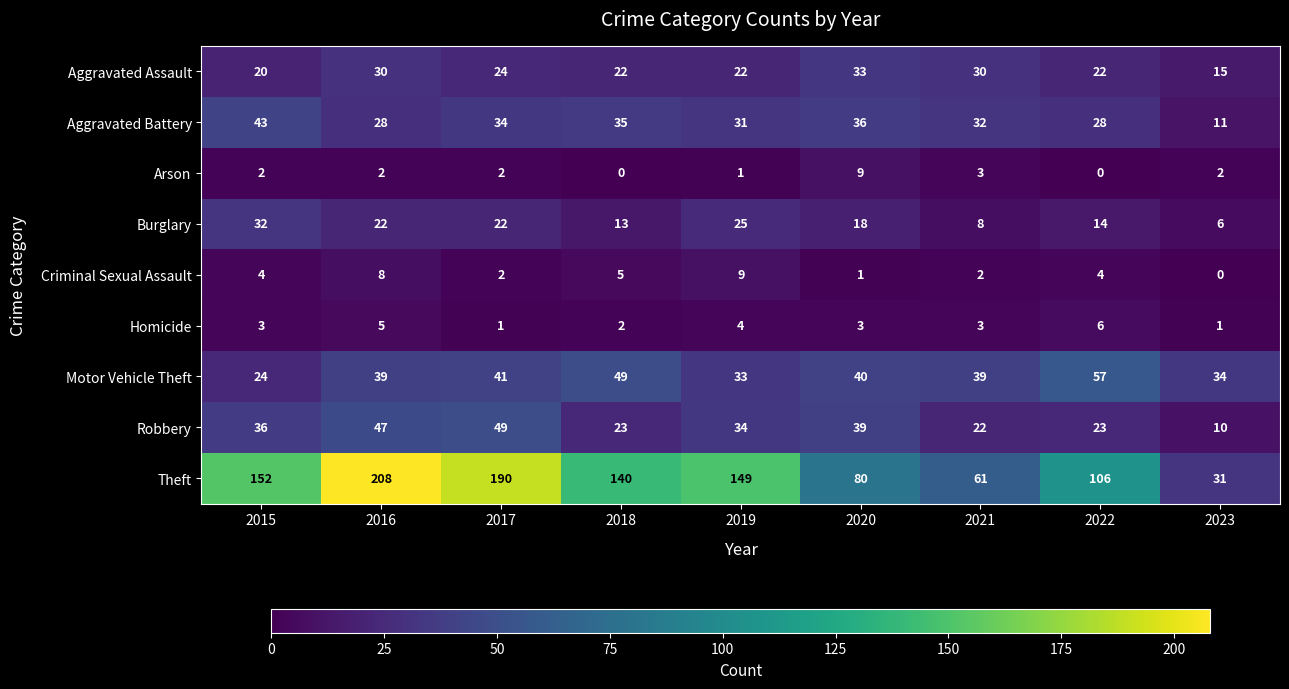

Is it true that Arson equals 3 at 2017?

False